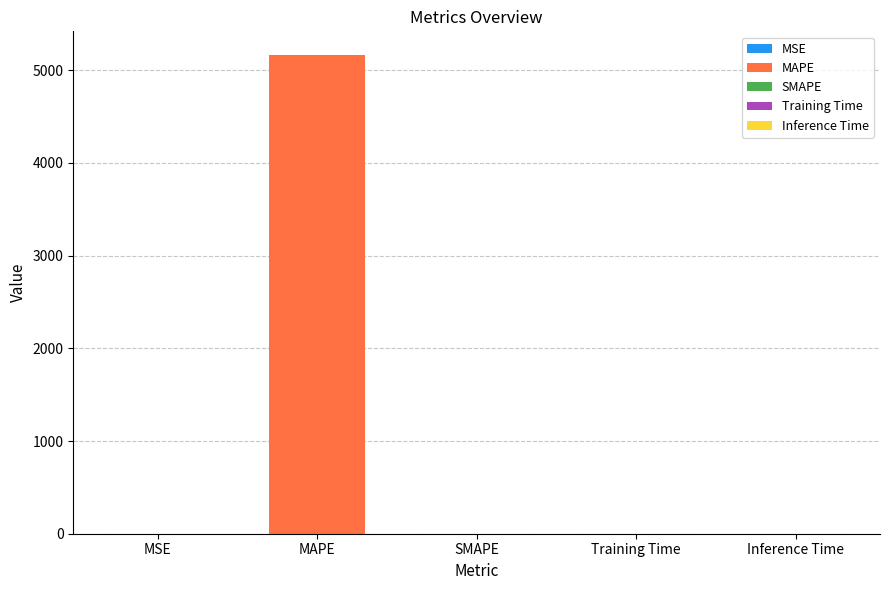

What is the greatest value displayed?

5161.6